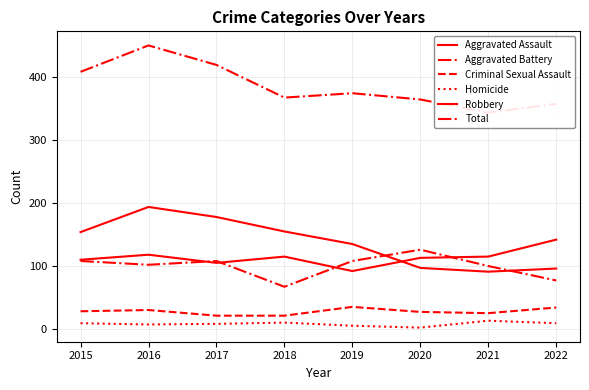

Count the number of categories in the chart.

8